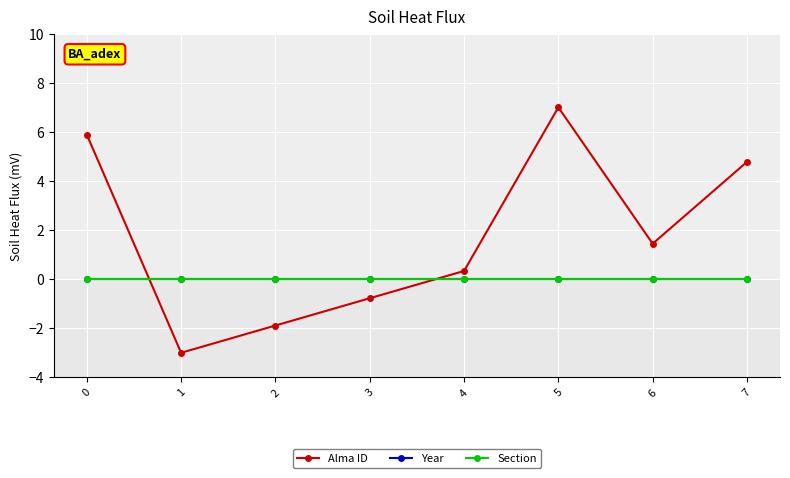

Is this an area chart (filled region under the line)?

No